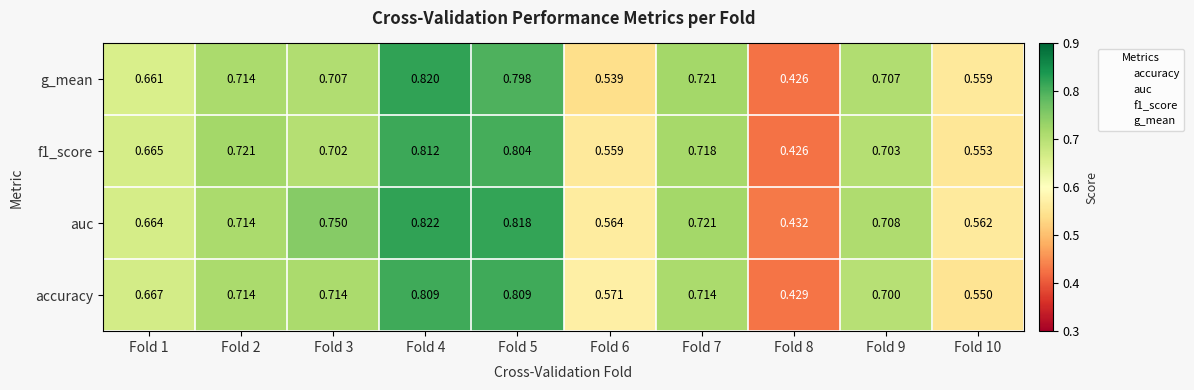

Between Fold 1 and Fold 10, which series saw the biggest shift?

accuracy